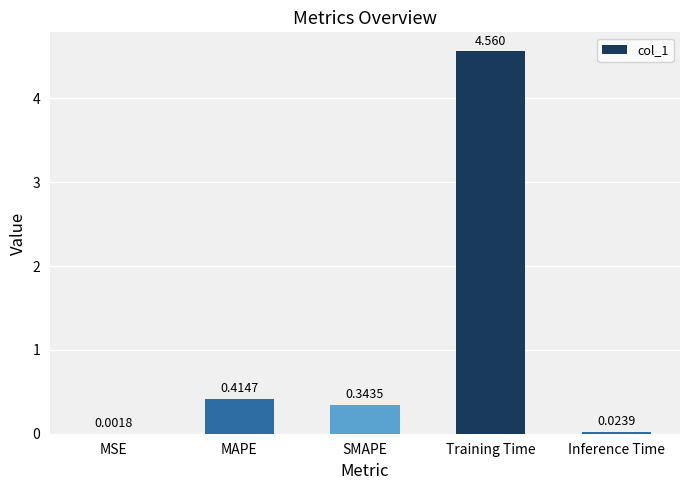

Which label corresponds to the largest value in the chart?

Training Time